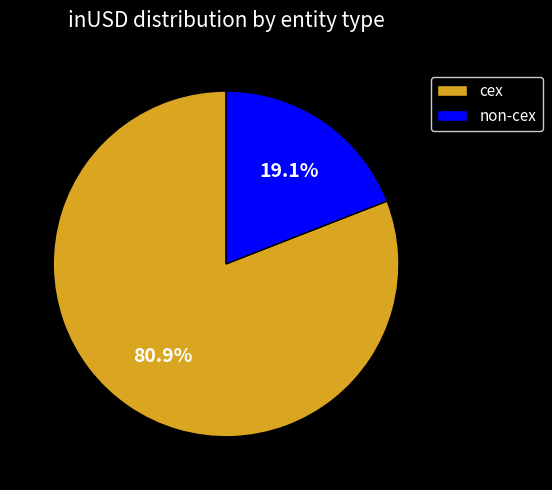

Which has a higher value, non-cex or cex?

cex